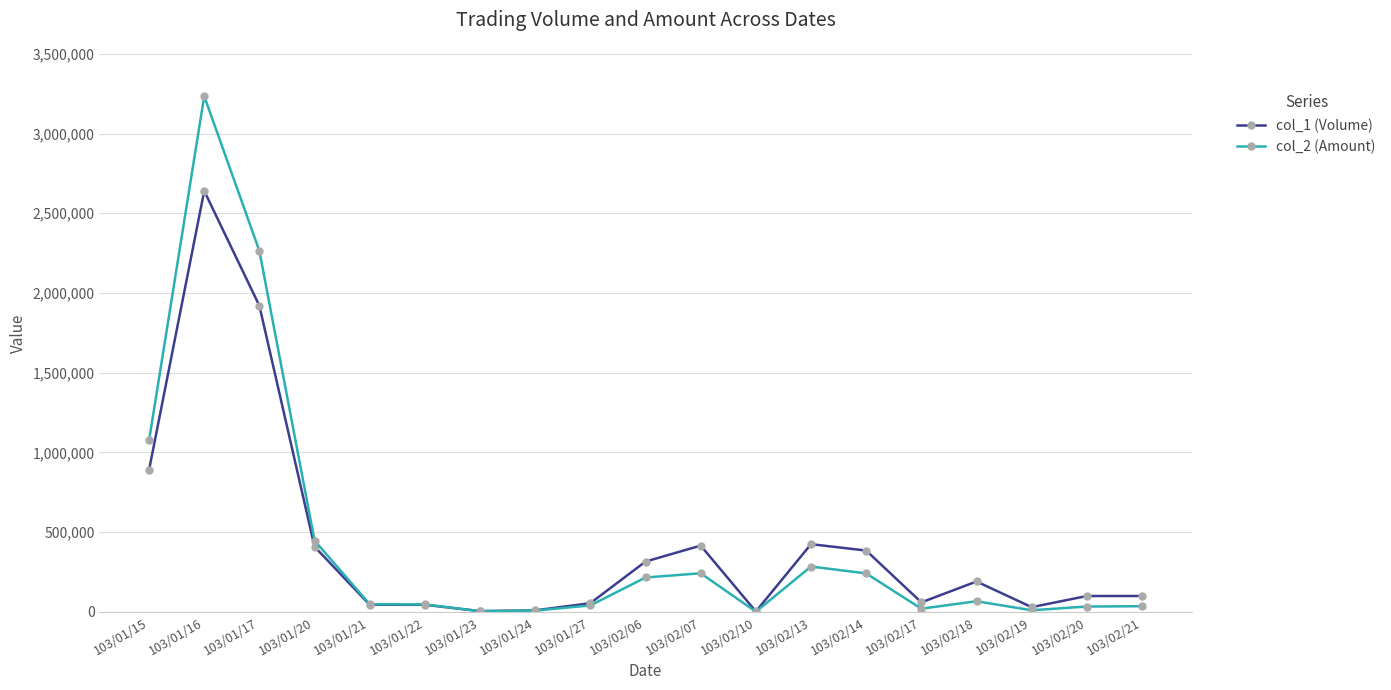

How many series are shown in this chart?

2